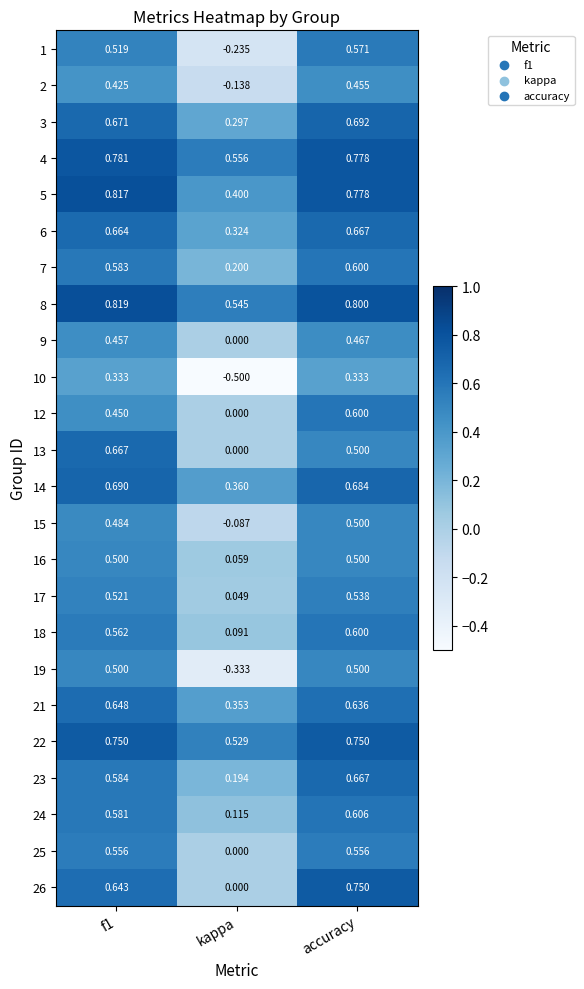

How many data points does each series have?

3